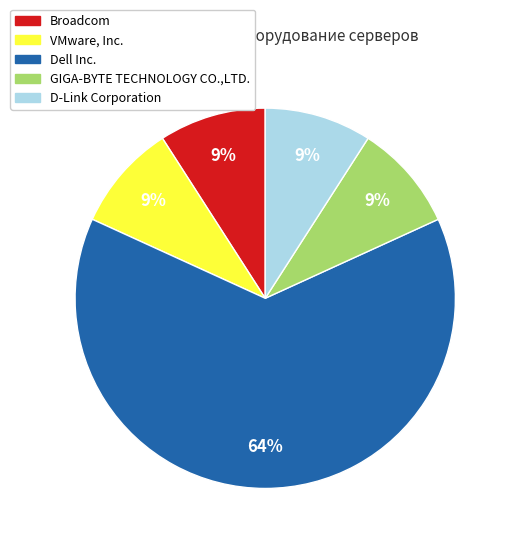

How many slices are in this pie chart?

5